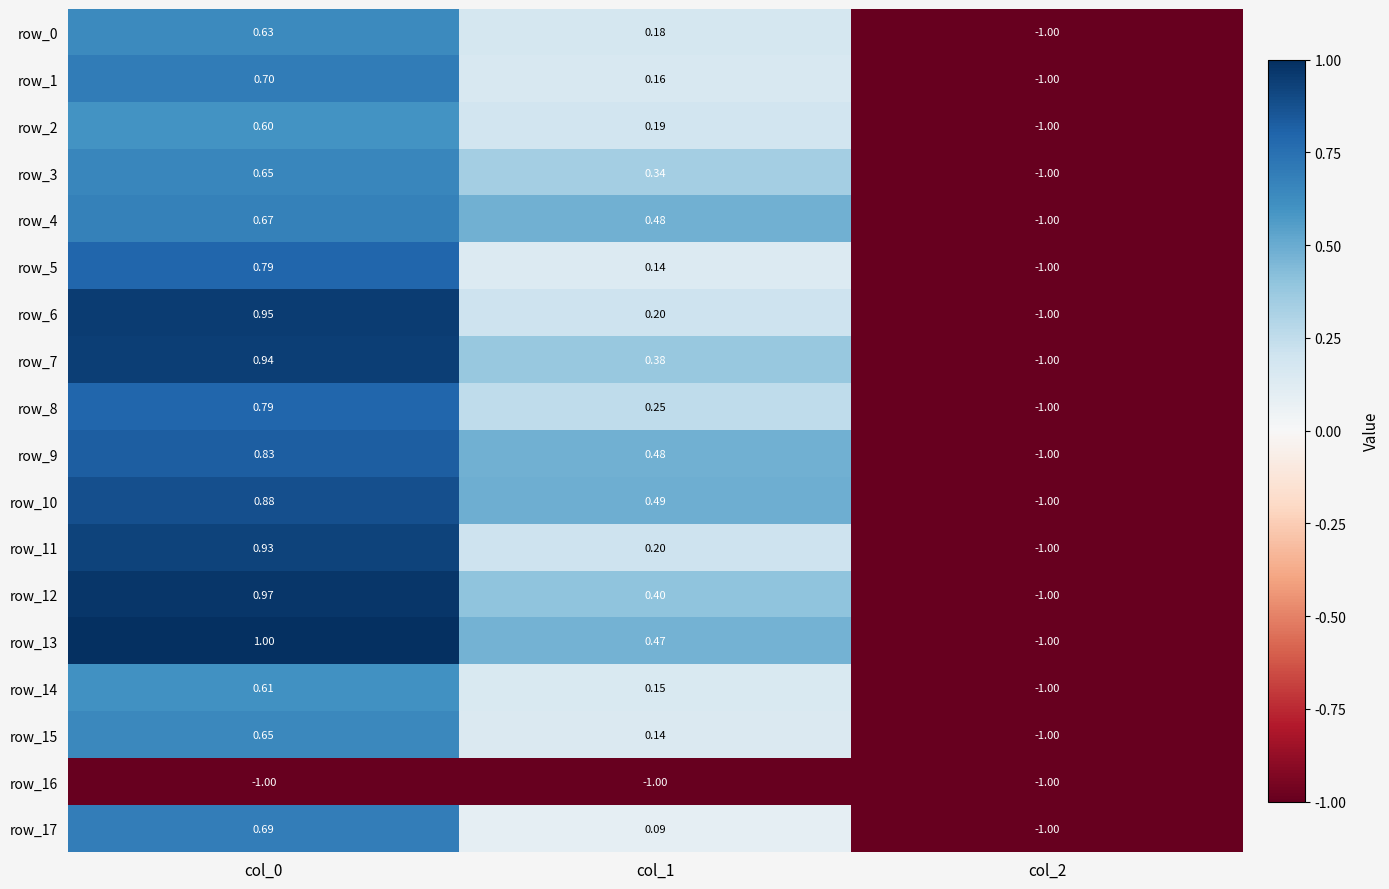

What is the spread (max minus min) of values at col_1?

1.5